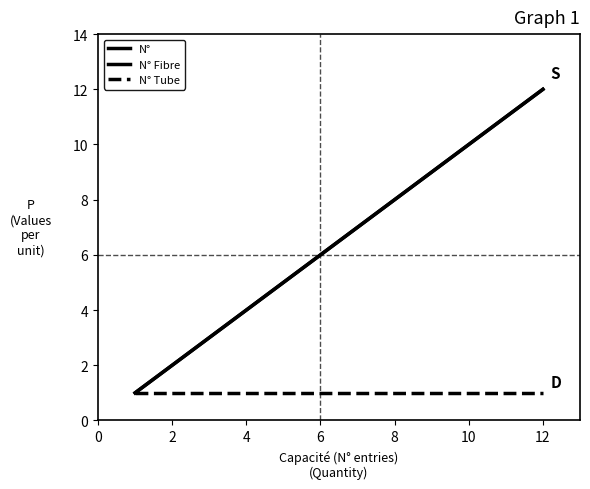

Does the chart have visible grid lines?

No